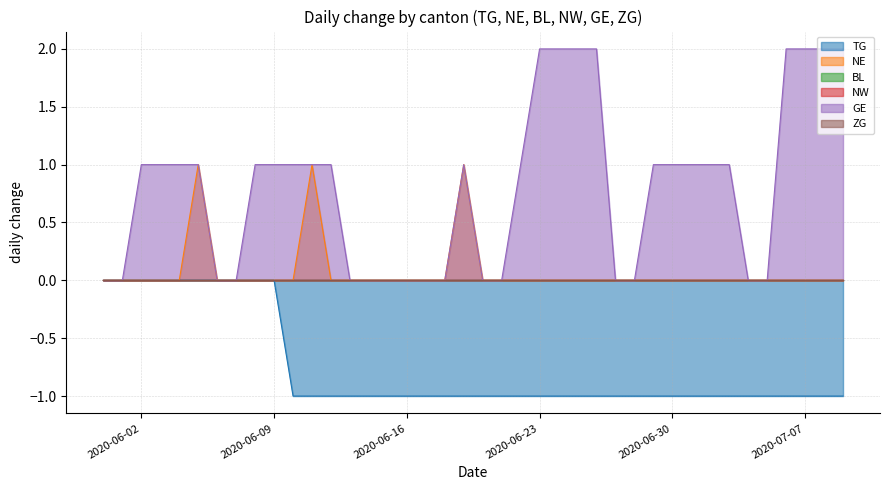

Rank the series at 2020-07-01 from lowest to highest value.

TG, NE, BL, NW, ZG, GE